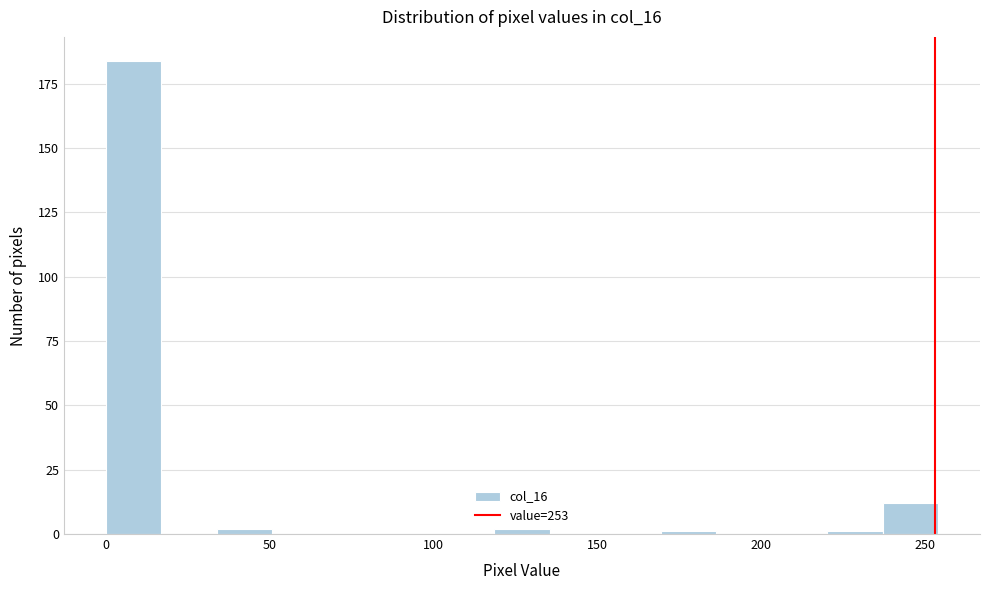

Around what value on the x-axis is the tallest bar? Give the approximate position of its centre, as read against the axis.

10